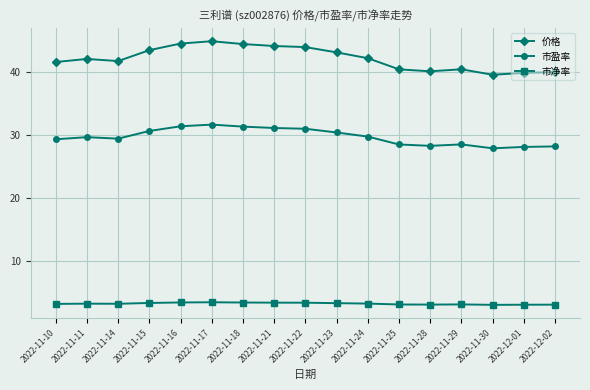

The 市盈率 series shows 29.6 at 2022-11-11. True or false?

True